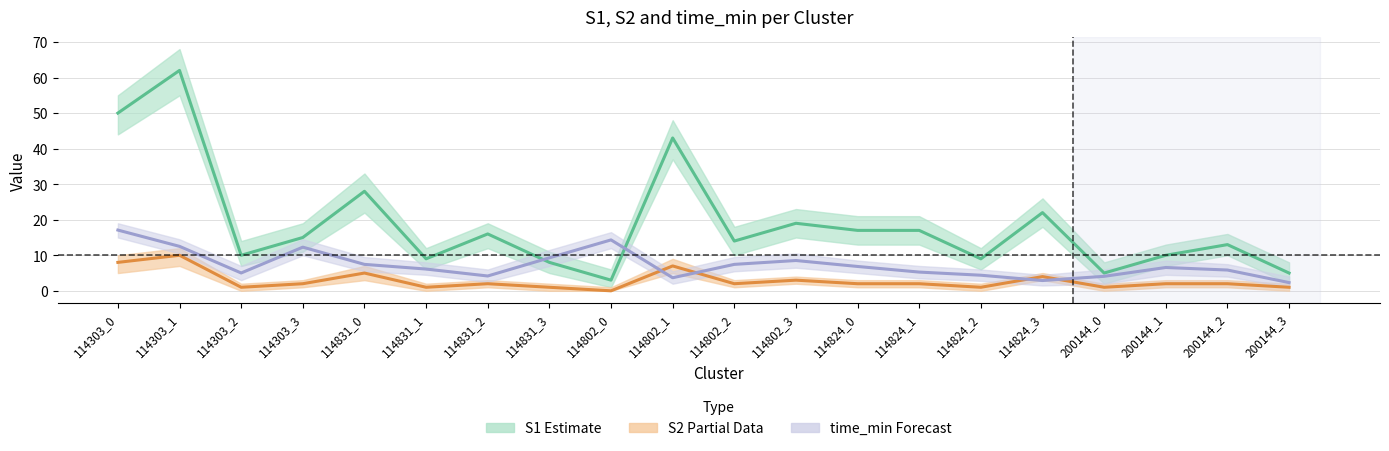

What is the sum of all S1 mean values?

375.0